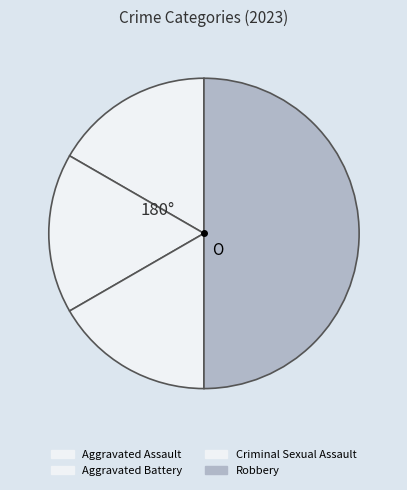

True or false: Robbery accounts for 39% of the total.

False